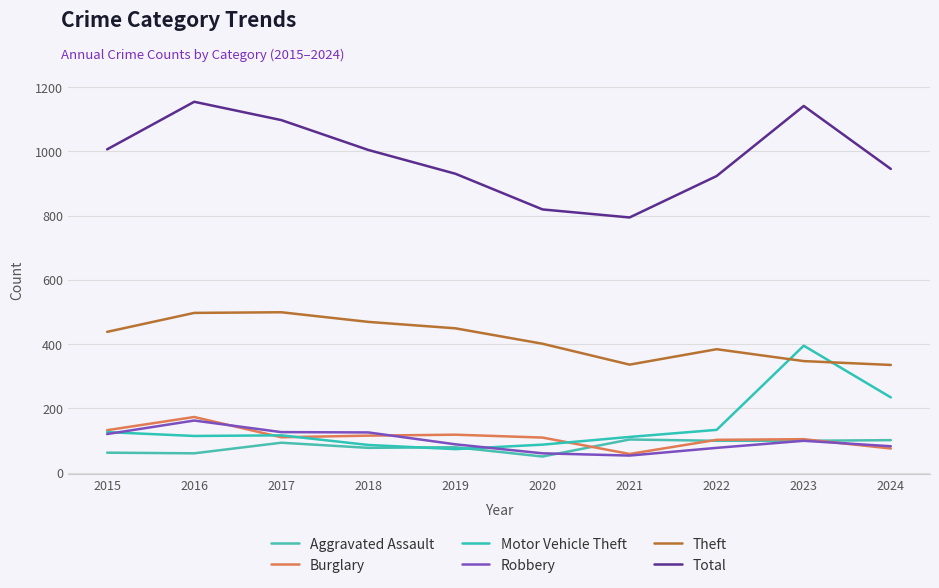

Reading left to right, transcribe all the data shown in this chart.

Aggravated Assault: 62	60	93	77	79	50	103	99	99	101
Burglary: 132	173	110	115	118	109	58	102	104	75
Motor Vehicle Theft: 126	114	116	86	73	87	111	133	395	234
Robbery: 120	162	126	125	88	60	53	77	99	82
Theft: 438	497	499	469	449	401	336	384	347	335
Total: 1006	1154	1097	1004	930	819	794	923	1141	945